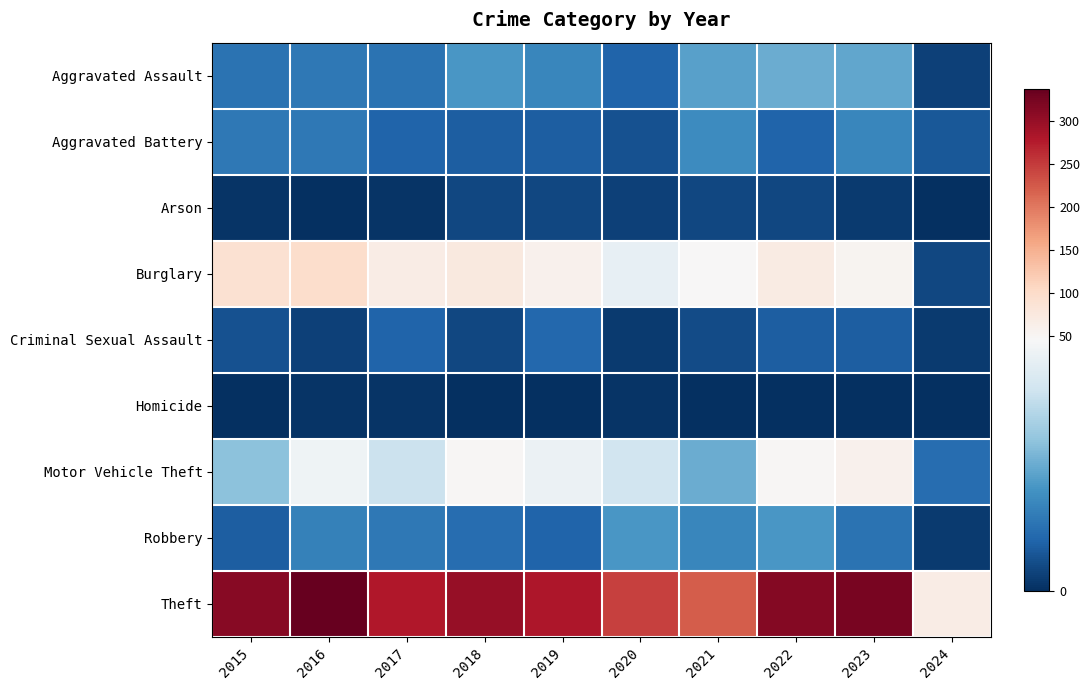

Between 2017 and 2021, which series saw the biggest shift?

Theft